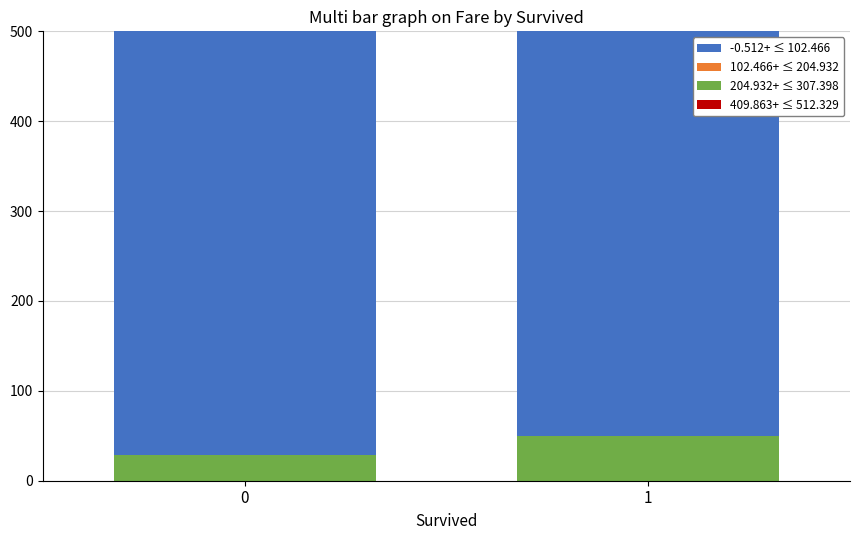

Which series has the largest range (max minus min)?

-0.512+ ≤ 102.466